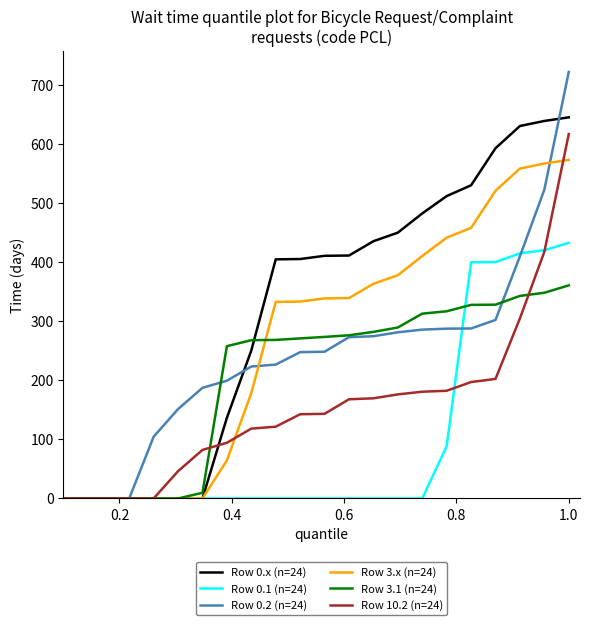

Which series has the largest total across all categories?

Row 0.x (n=24)